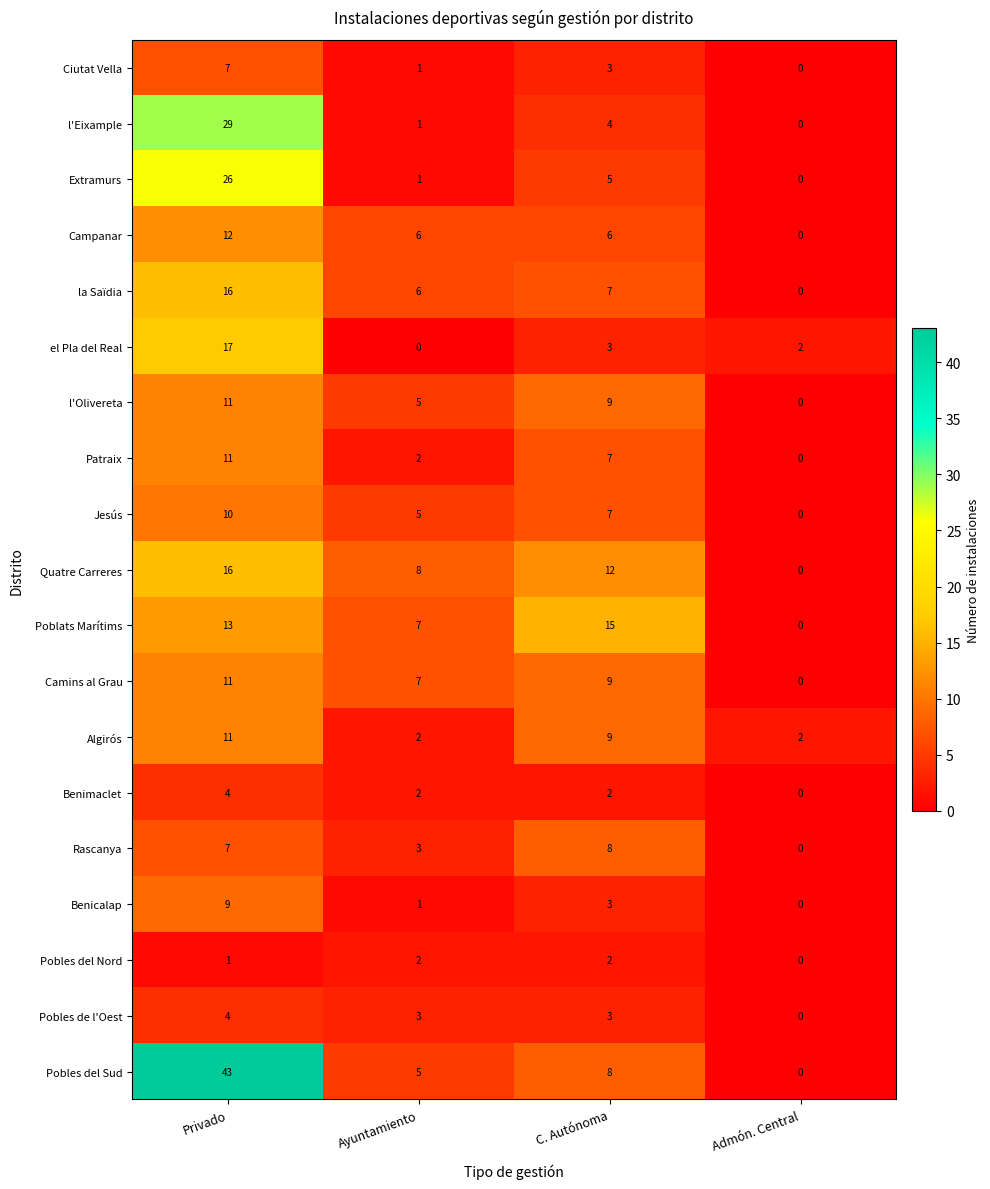

What is the sum of all Jesús values?

22